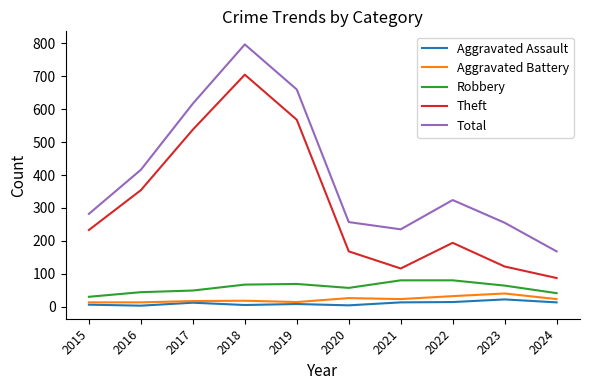

Rank the series at 2024 from lowest to highest value.

Aggravated Assault, Aggravated Battery, Robbery, Theft, Total